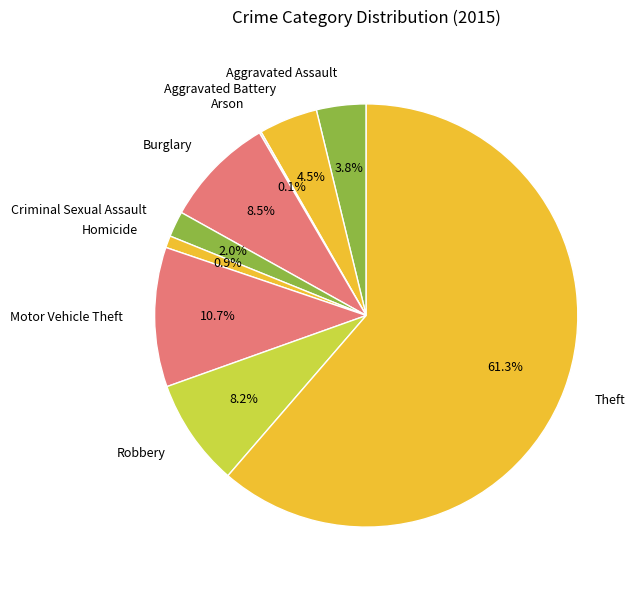

Which slice represents more than half of the pie?

Theft